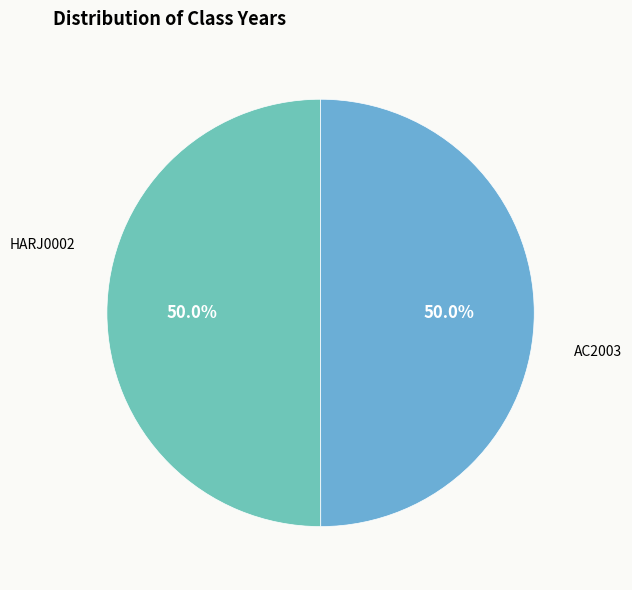

How much of the chart is everything except HARJ0002?

50.0%